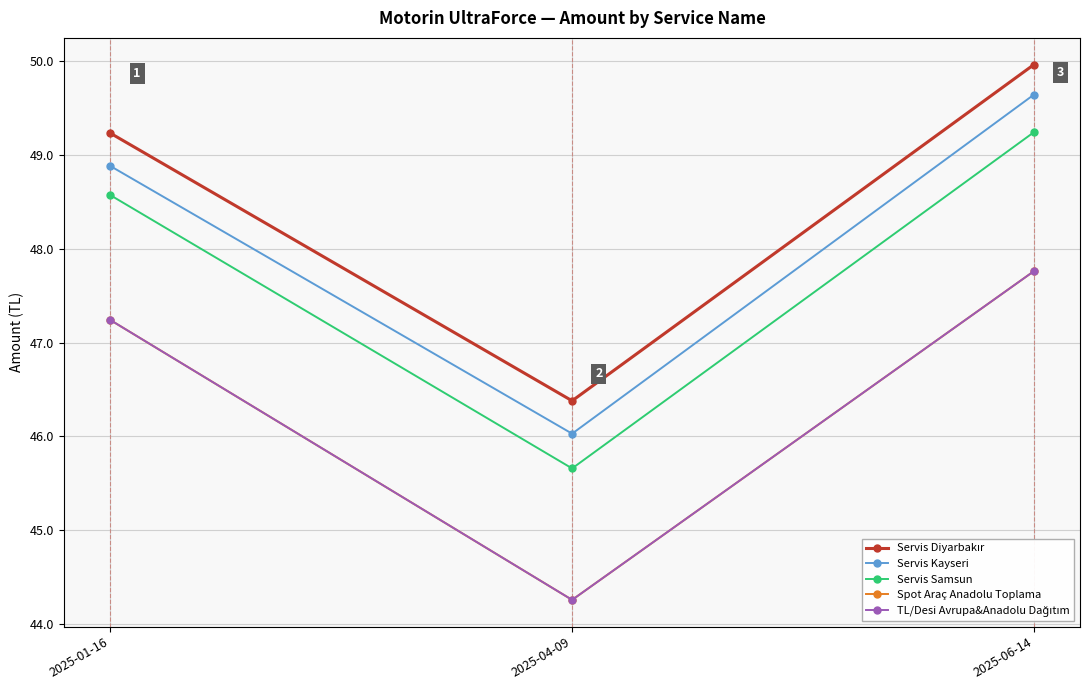

The Servis Samsun series shows 74.8 at 2025-04-09. True or false?

False